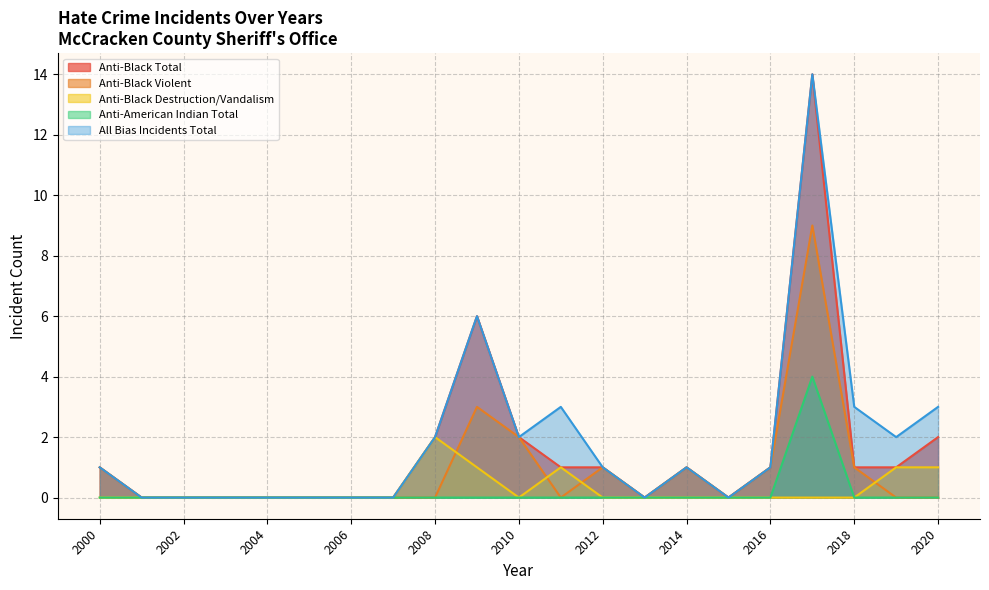

How many data points in anti_total_total are less than 1?

9